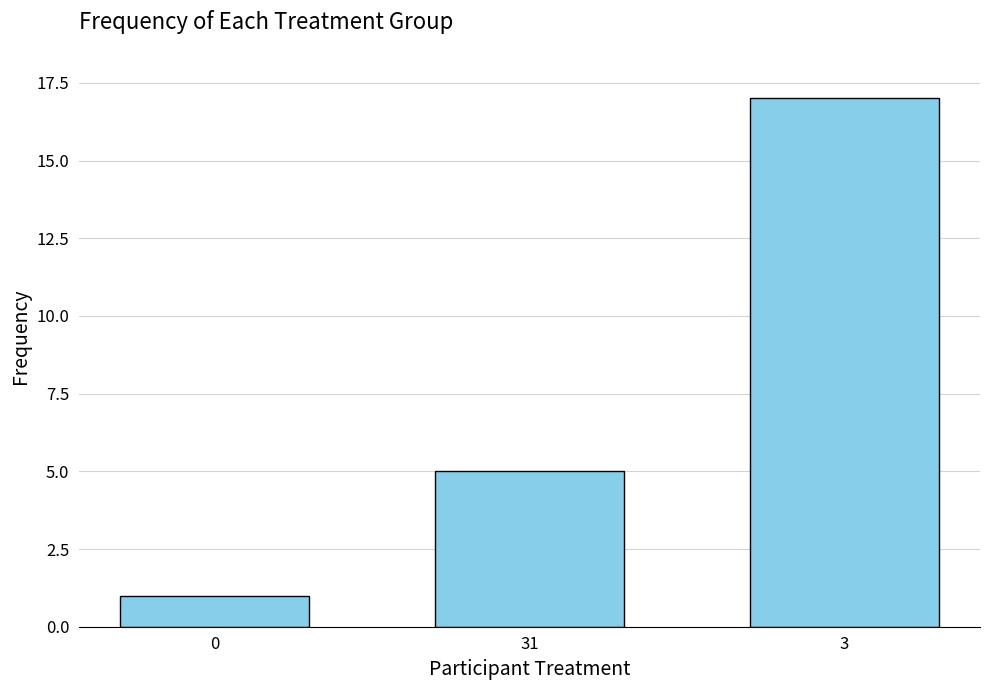

What is the minimum value shown in the chart?

1